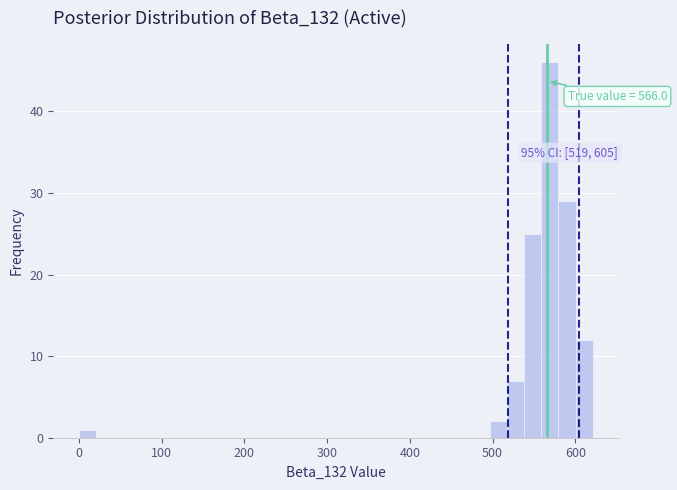

Read against the x-axis, roughly where is the centre of the tallest bar?

570